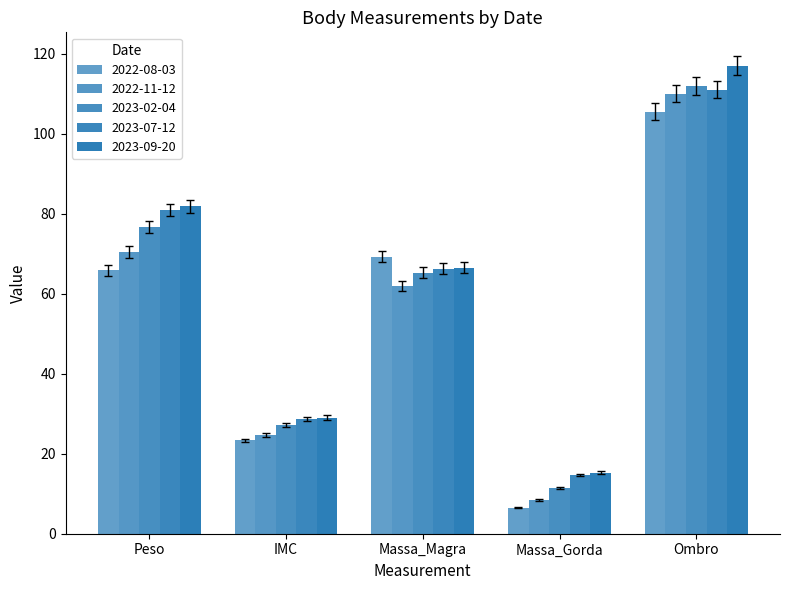

Does the chart contain any negative values?

No